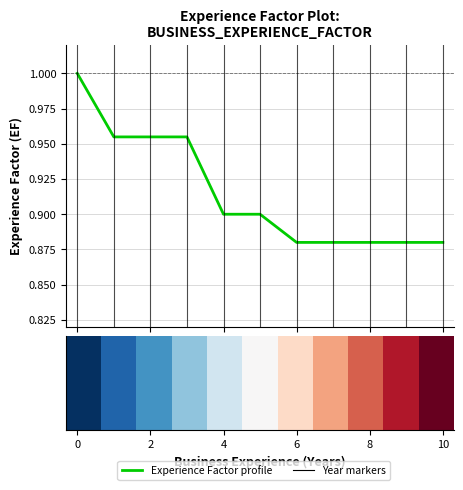

What value does the data have at 4?

0.9